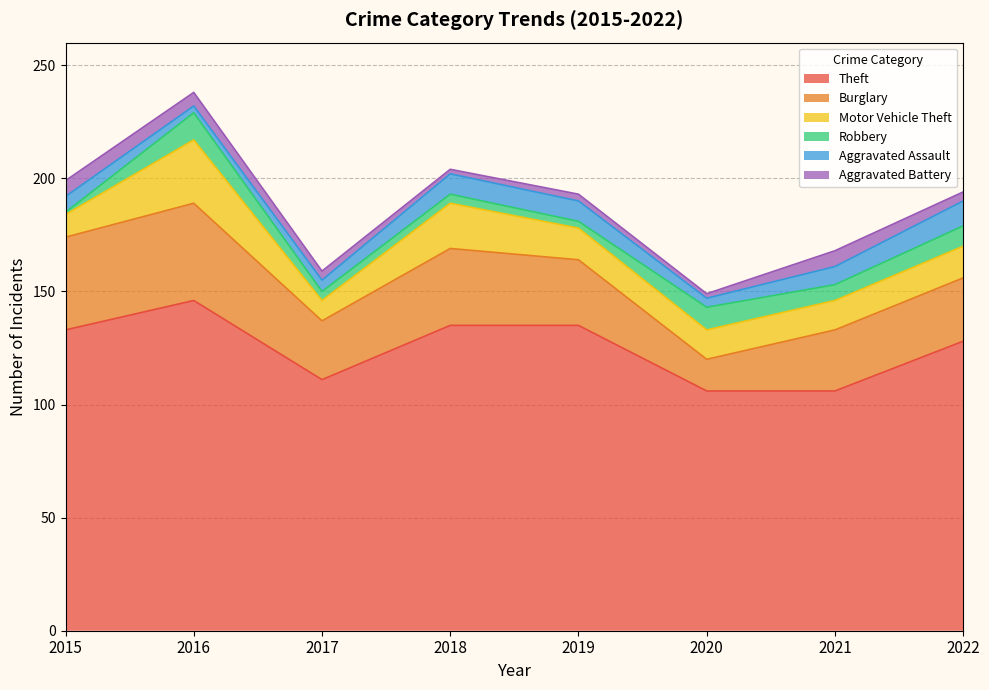

What is the difference between the Aggravated Assault values at 2015 and 2019?

2